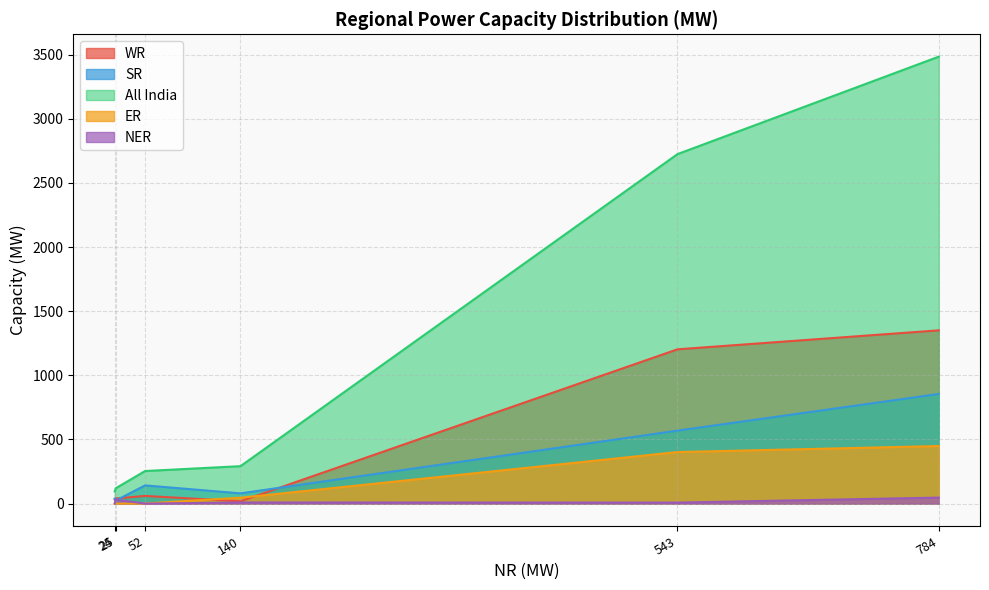

Which series has the widest spread of values?

All India